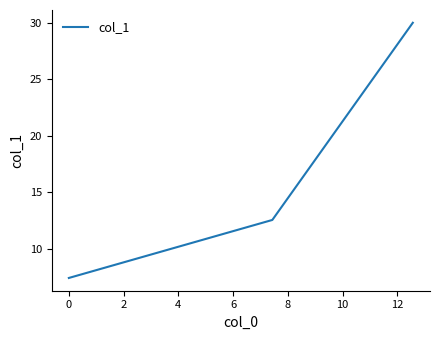

What is the smallest value displayed?

7.4